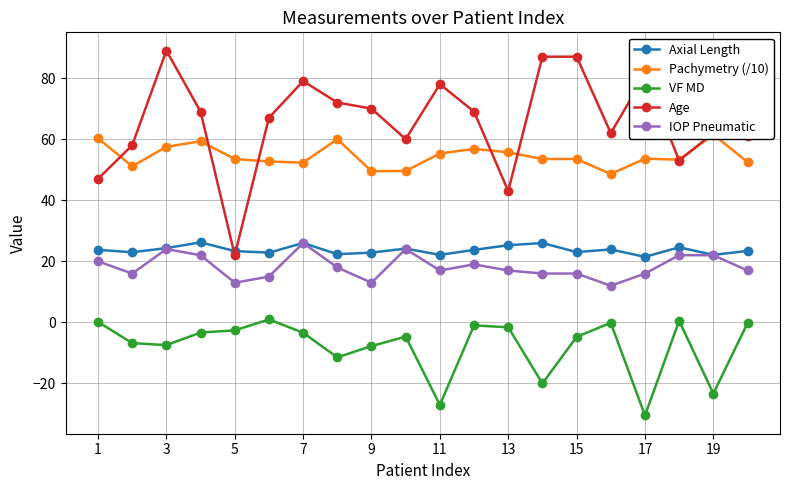

What value does the Age series have at 19?

62.0